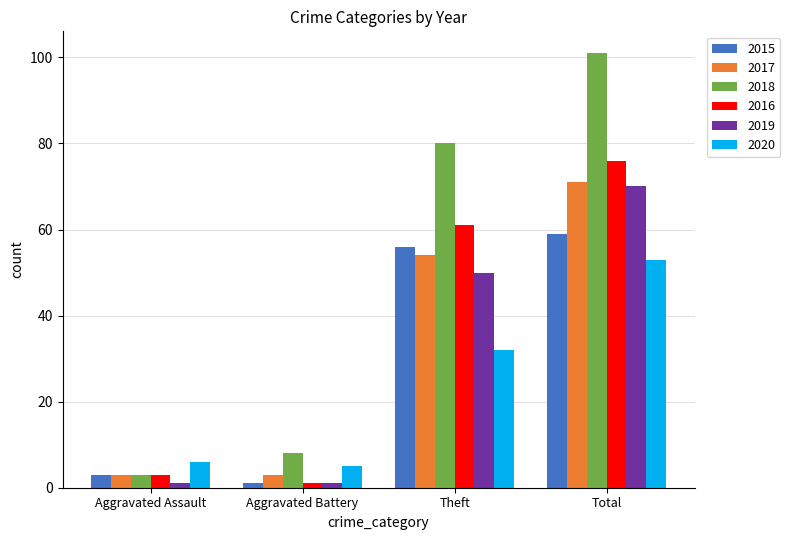

What is the average value of the 2020 series?

24